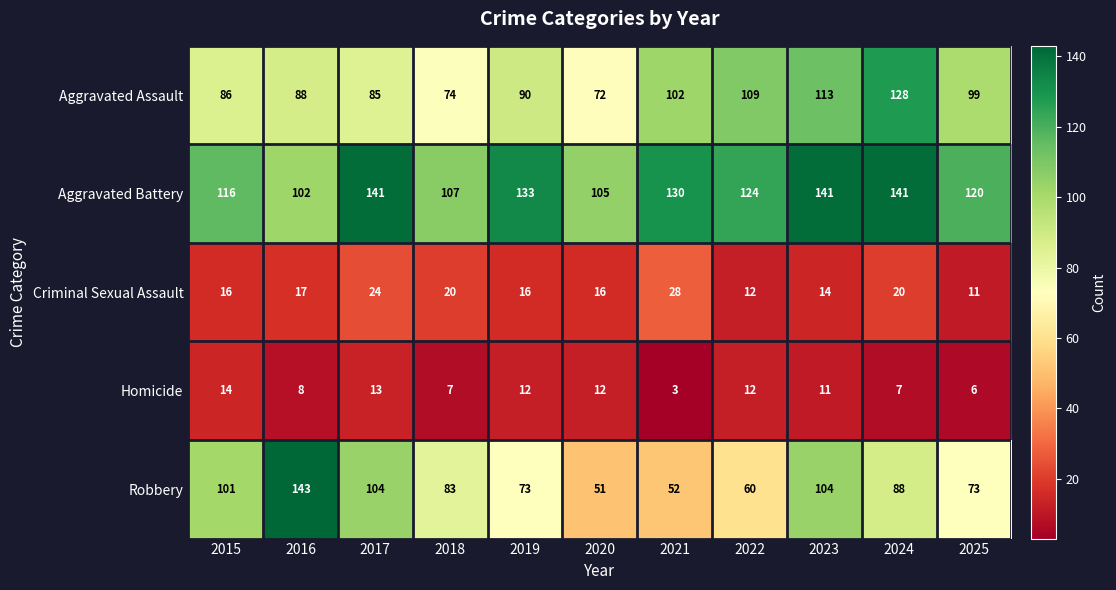

Which series has the largest total across all categories?

Aggravated Battery